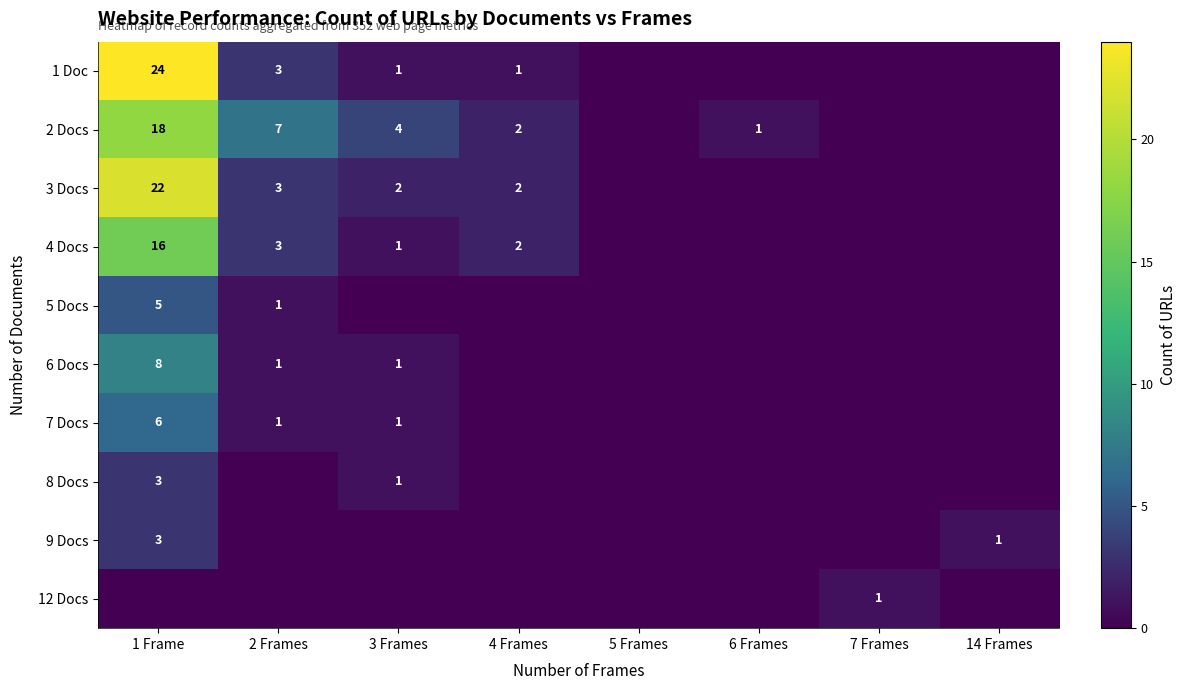

The 6 Docs series shows 2 at 2 Frames. True or false?

False